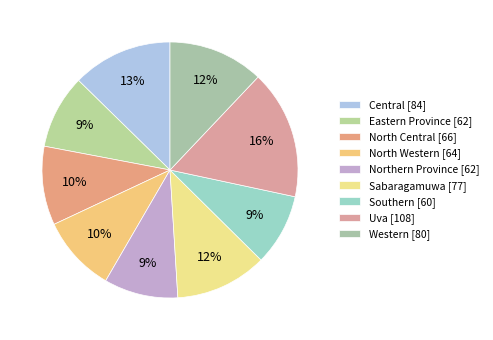

What is the smallest slice in the pie chart?

Southern